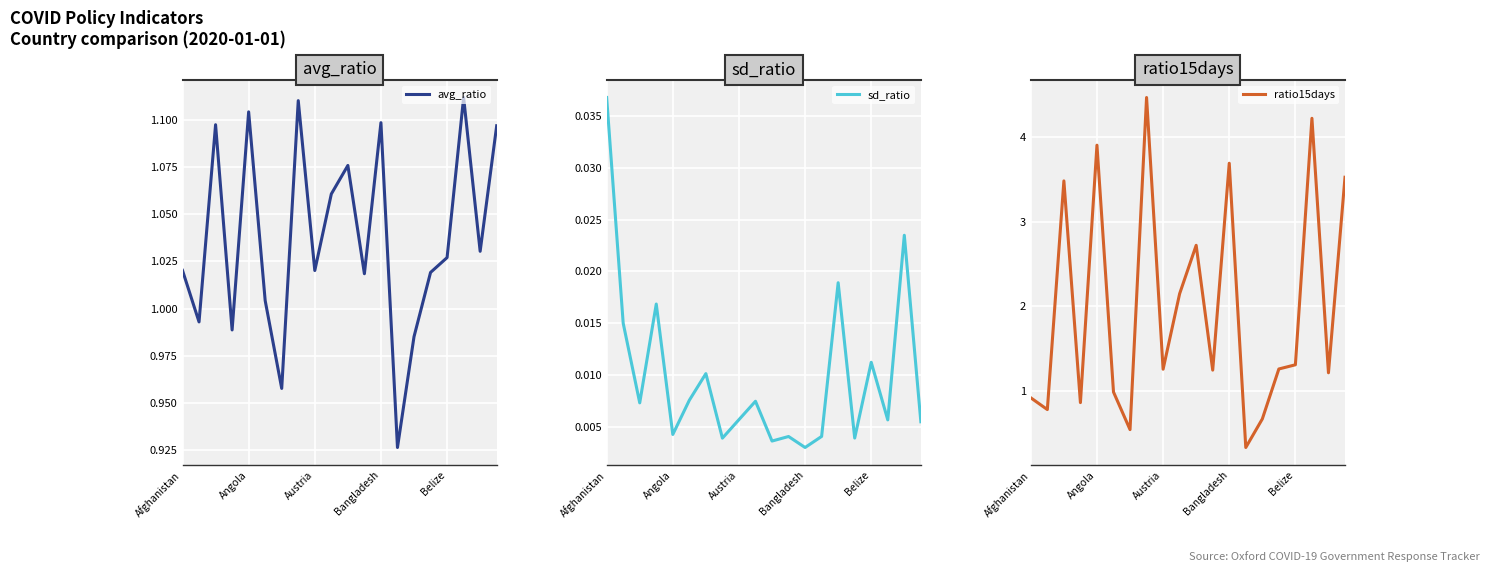

Where does the avg_ratio series first go above 1?

Afghanistan